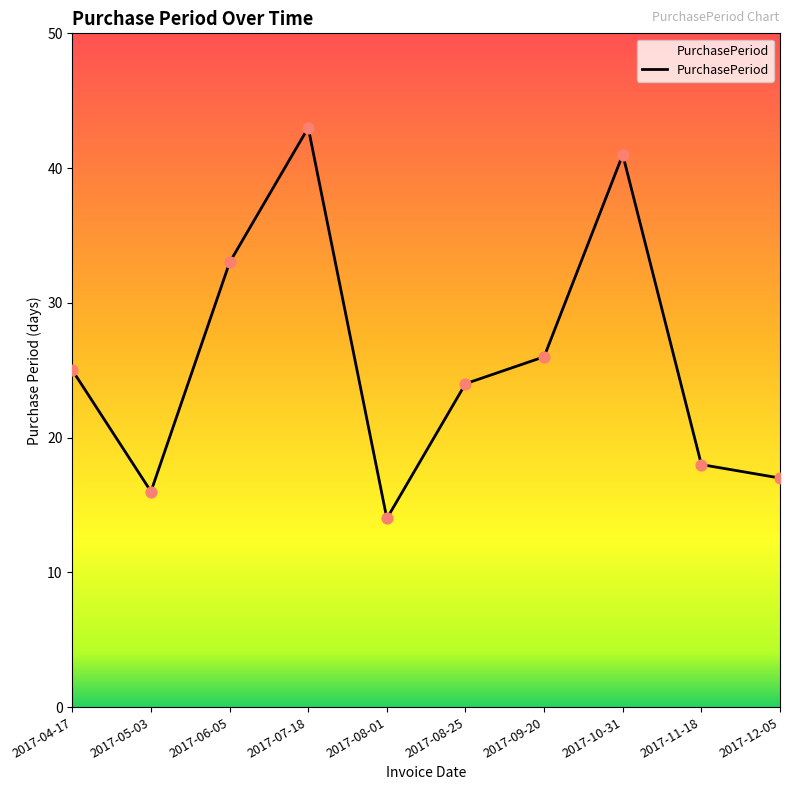

Approximately how many times larger is the value at 2017-05-03 compared to 2017-08-01?

1.1